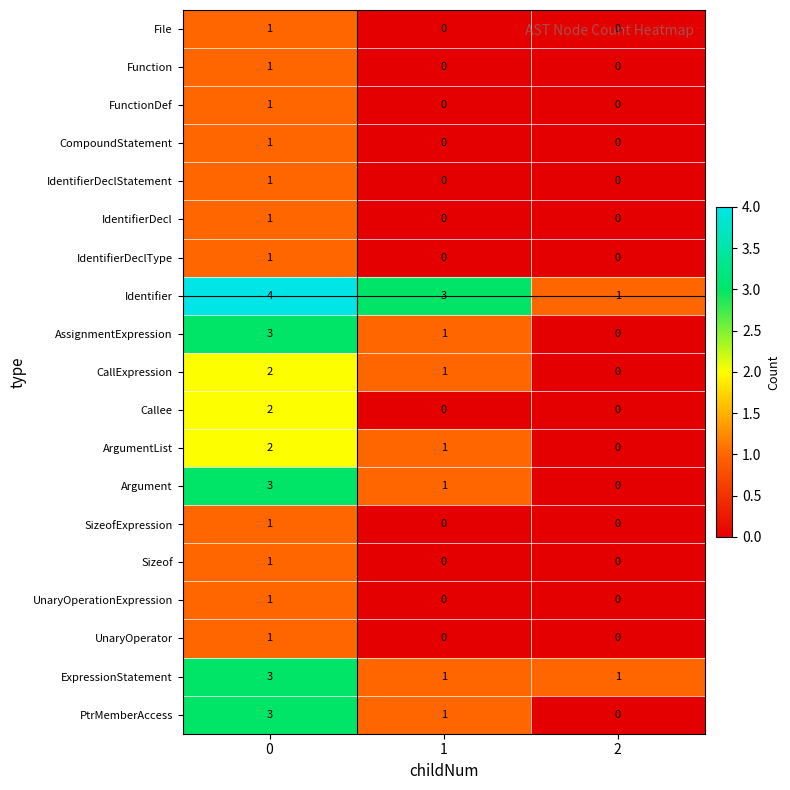

Count the IdentifierDecl values in the range 0 to 1.

3